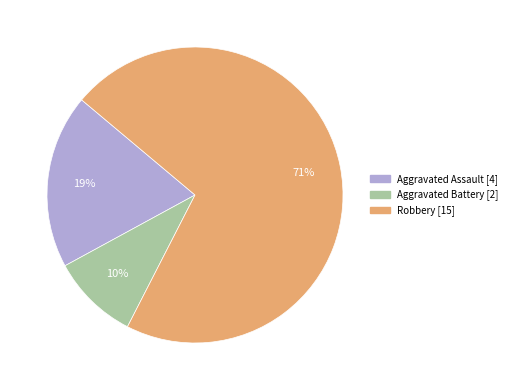

How many segments does this pie chart have?

3